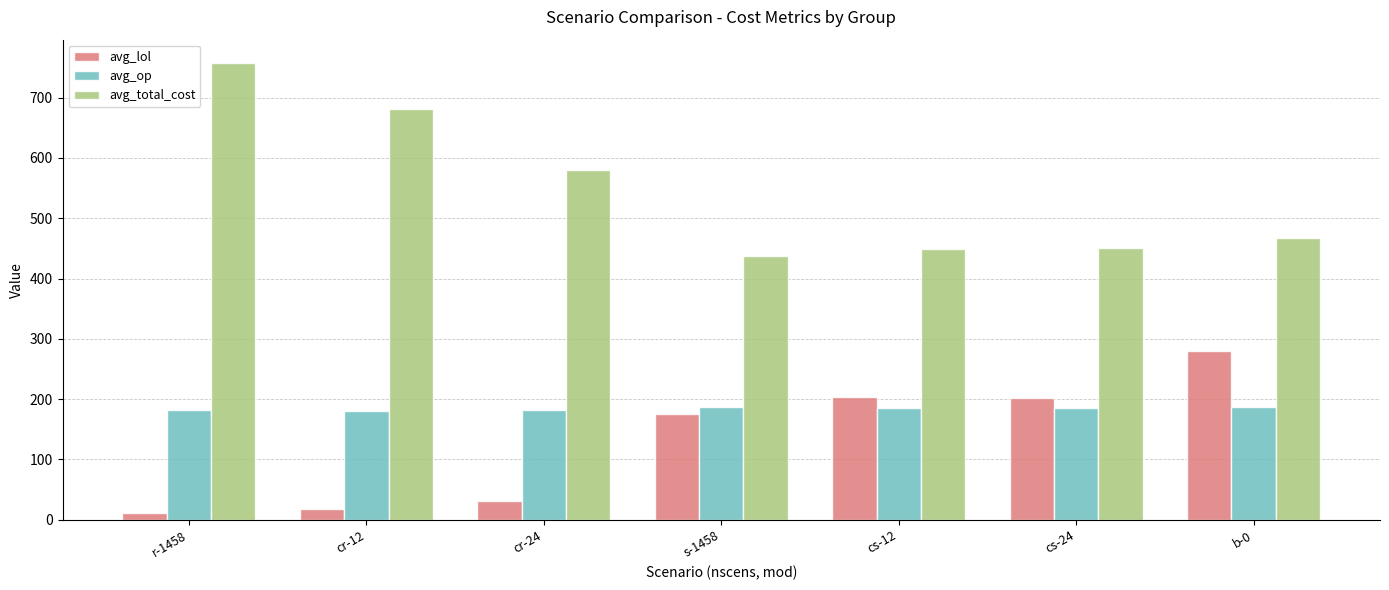

The avg_total_cost series shows 467.6 at b-0. True or false?

True